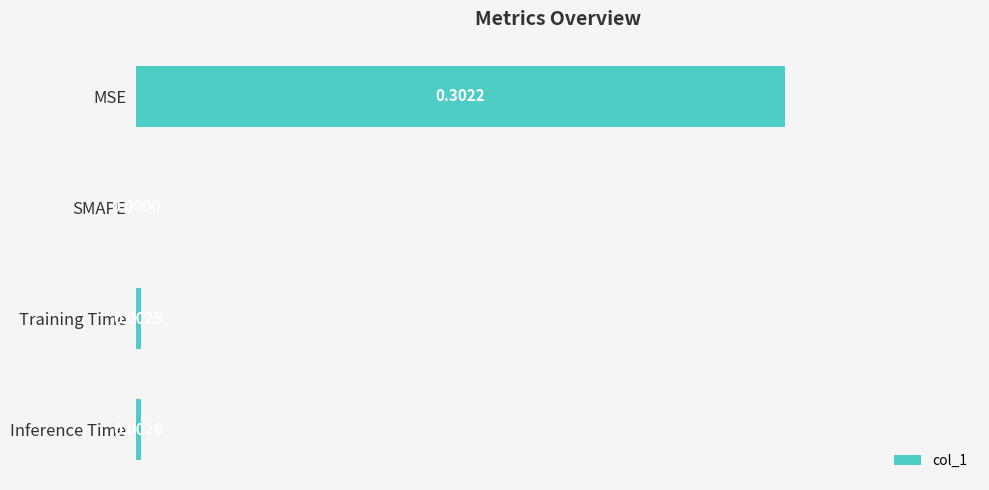

At which label is the value closest to 0?

SMAPE